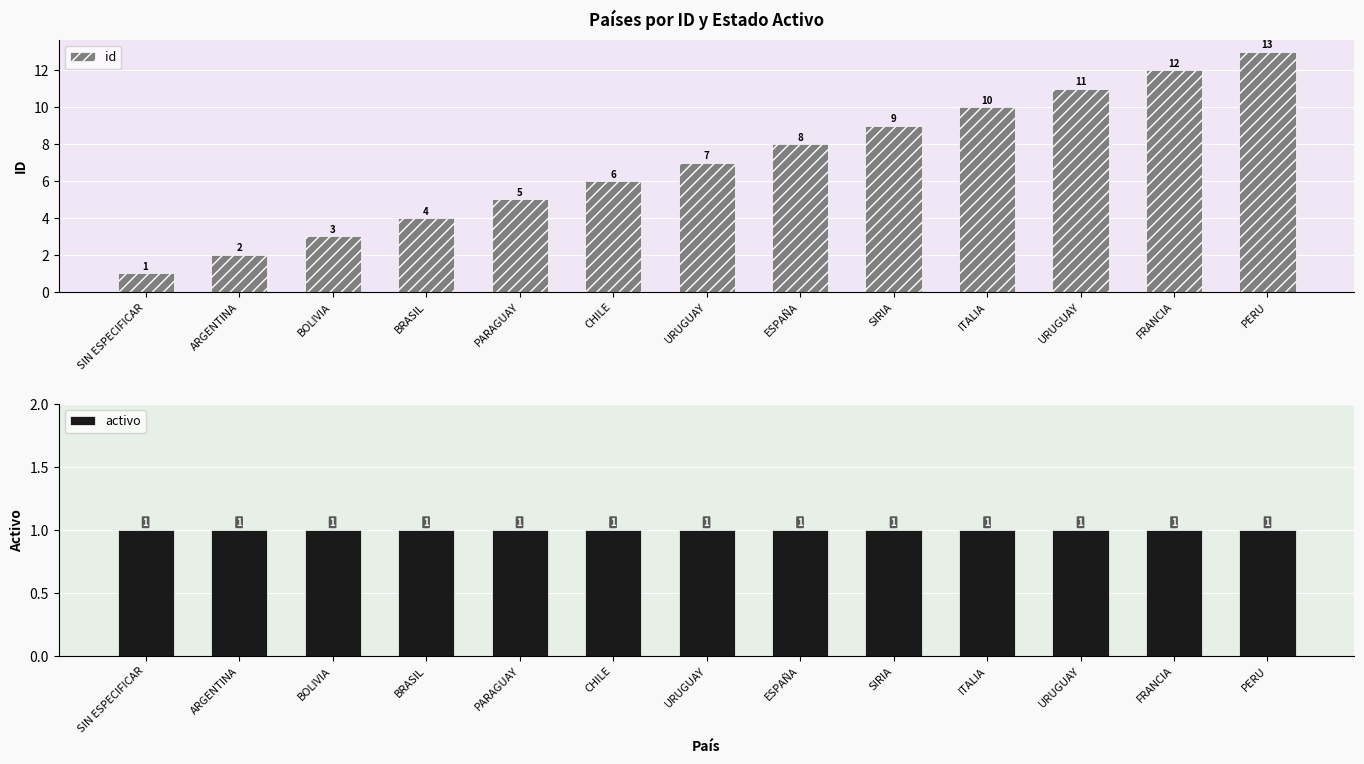

Rank the categories by id value from highest to lowest.

PERU, FRANCIA, URUGUAY, ITALIA, SIRIA, ESPAÑA, URUGUAY, CHILE, PARAGUAY, BRASIL, BOLIVIA, ARGENTINA, SIN ESPECIFICAR